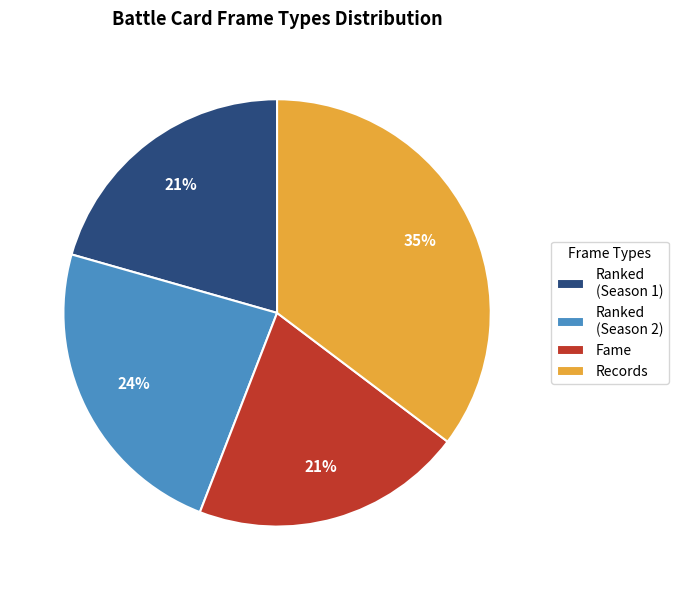

What is the ratio of the value at Ranked (Season 2) to the value at Ranked (Season 1)?

1.1